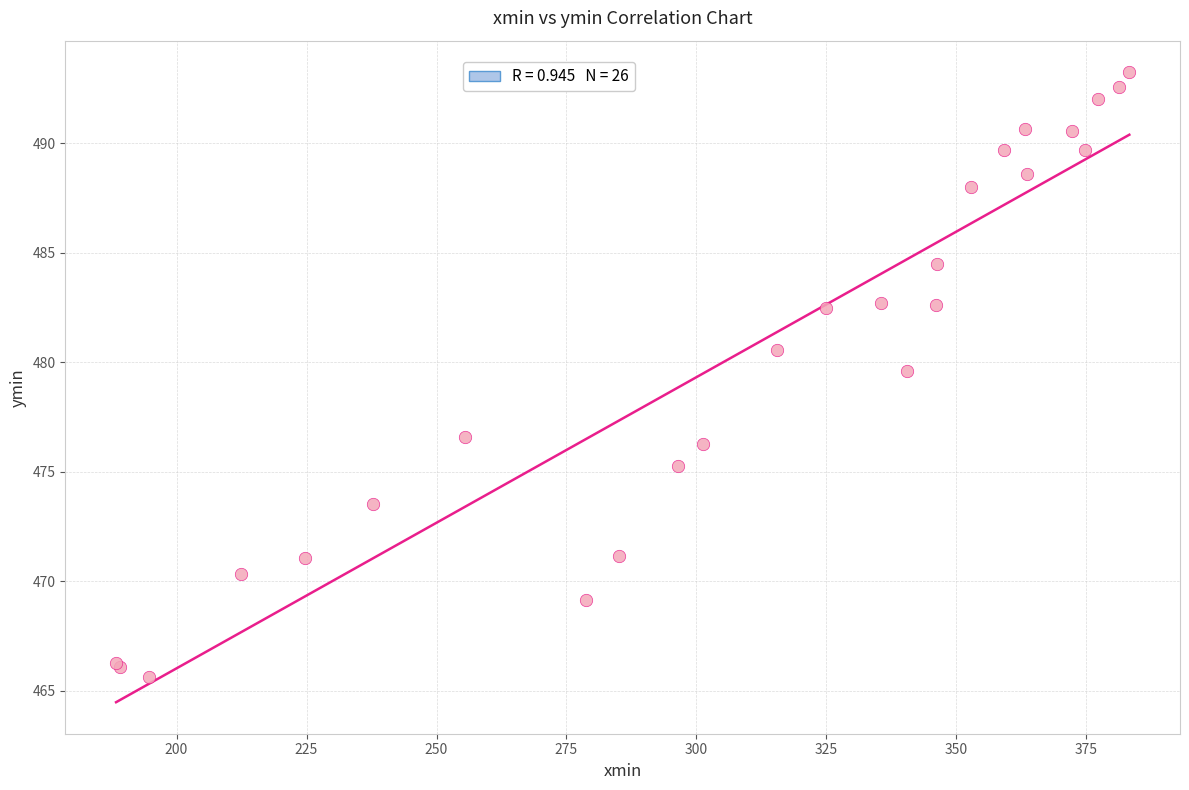

What Y value in the scatter plot is closest to 479?

479.6